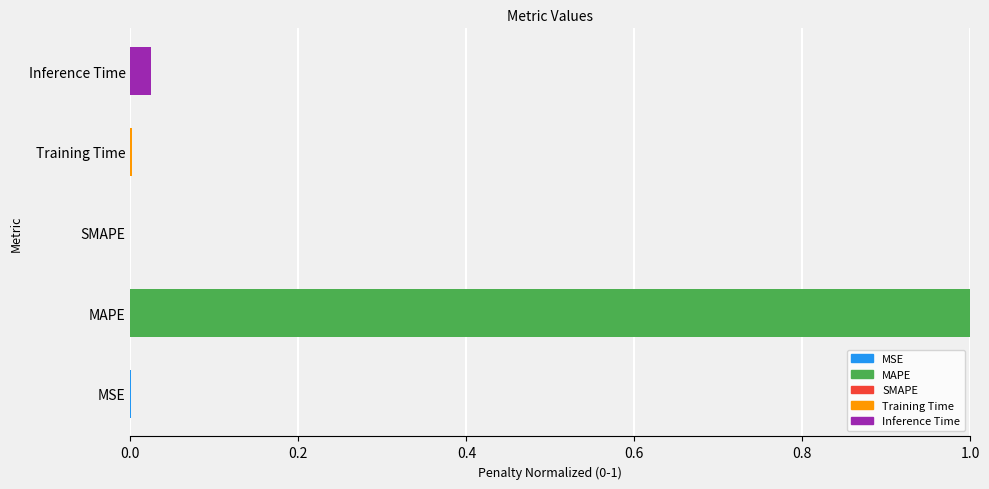

Are the bars horizontal?

Yes